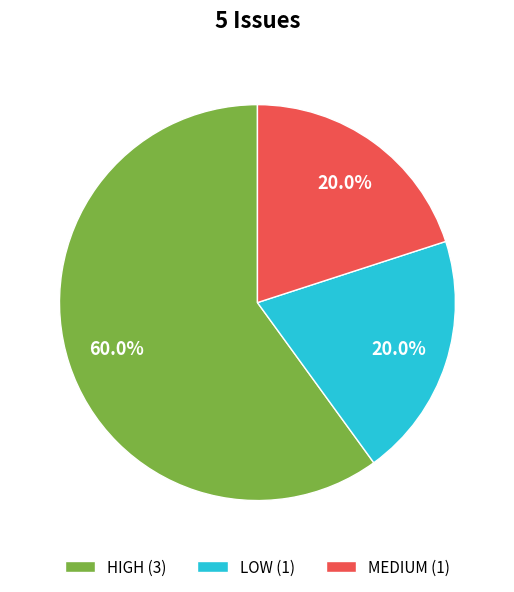

To the nearest percent, what is the difference between the MEDIUM and HIGH slice percentages?

40%